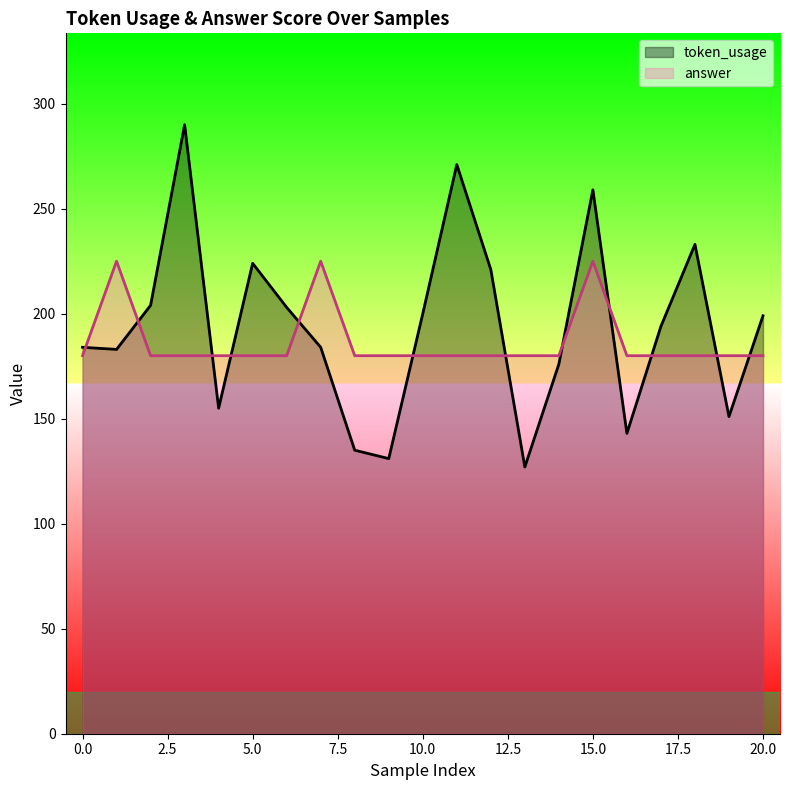

What is the value of the answer point at the 14th from the left?

180